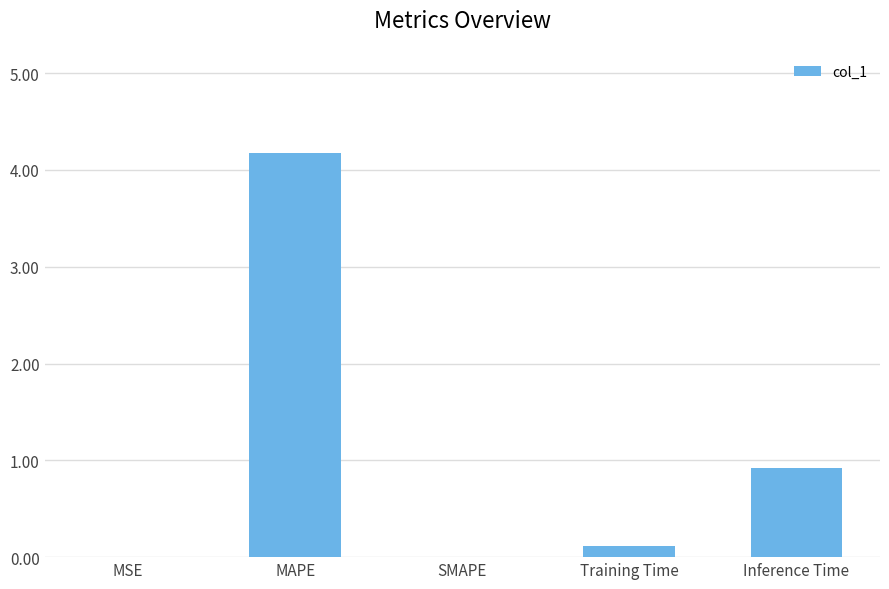

Count the number of categories in the chart.

5